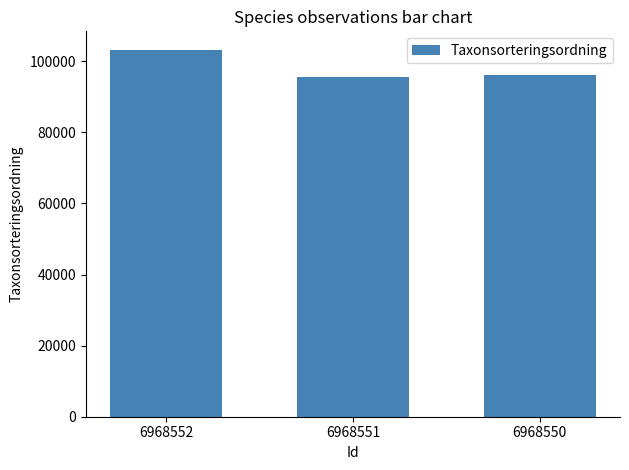

At which label is the value closest to 99455?

6968550